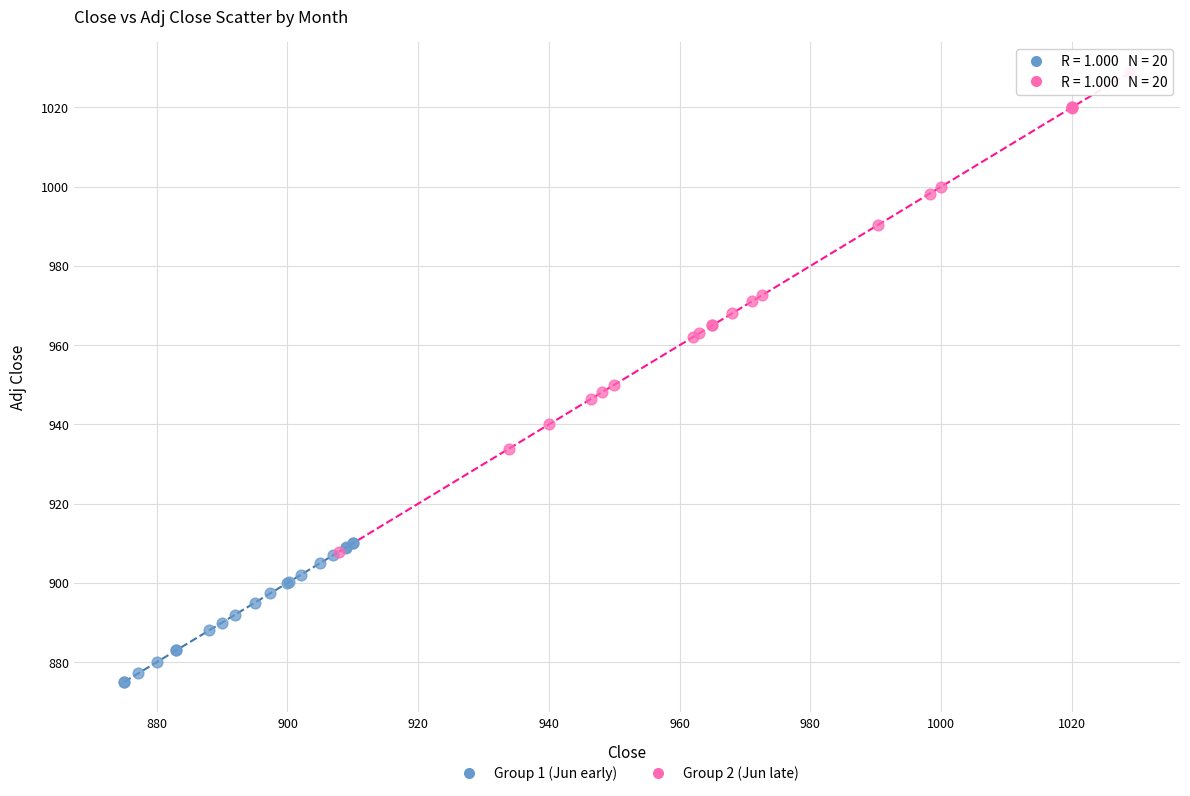

Which series has the largest Y range (max minus min)?

Group 2 (Jun late)